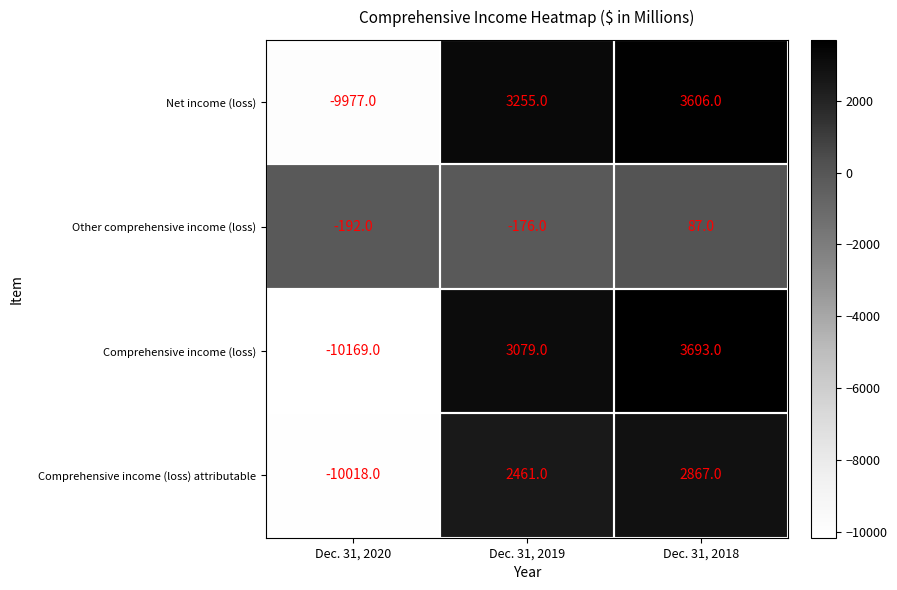

True or false: Comprehensive income (loss) attributable has a value of 4004 at Dec. 31, 2018.

False